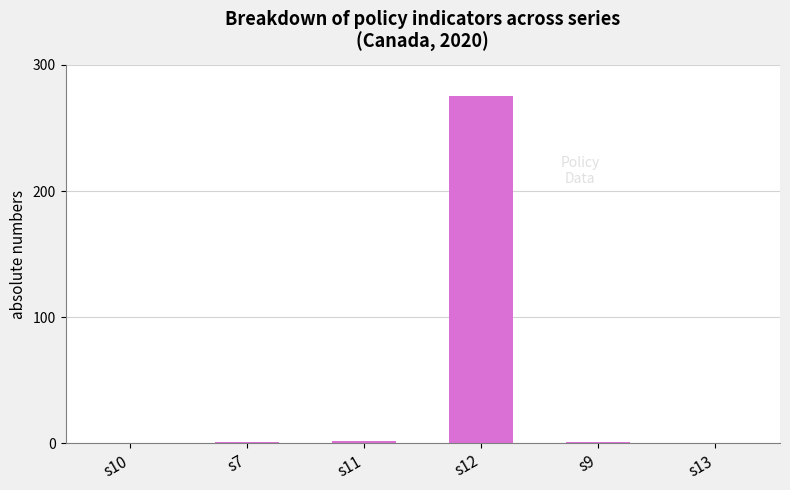

Between s13 and s12, which is larger?

s12